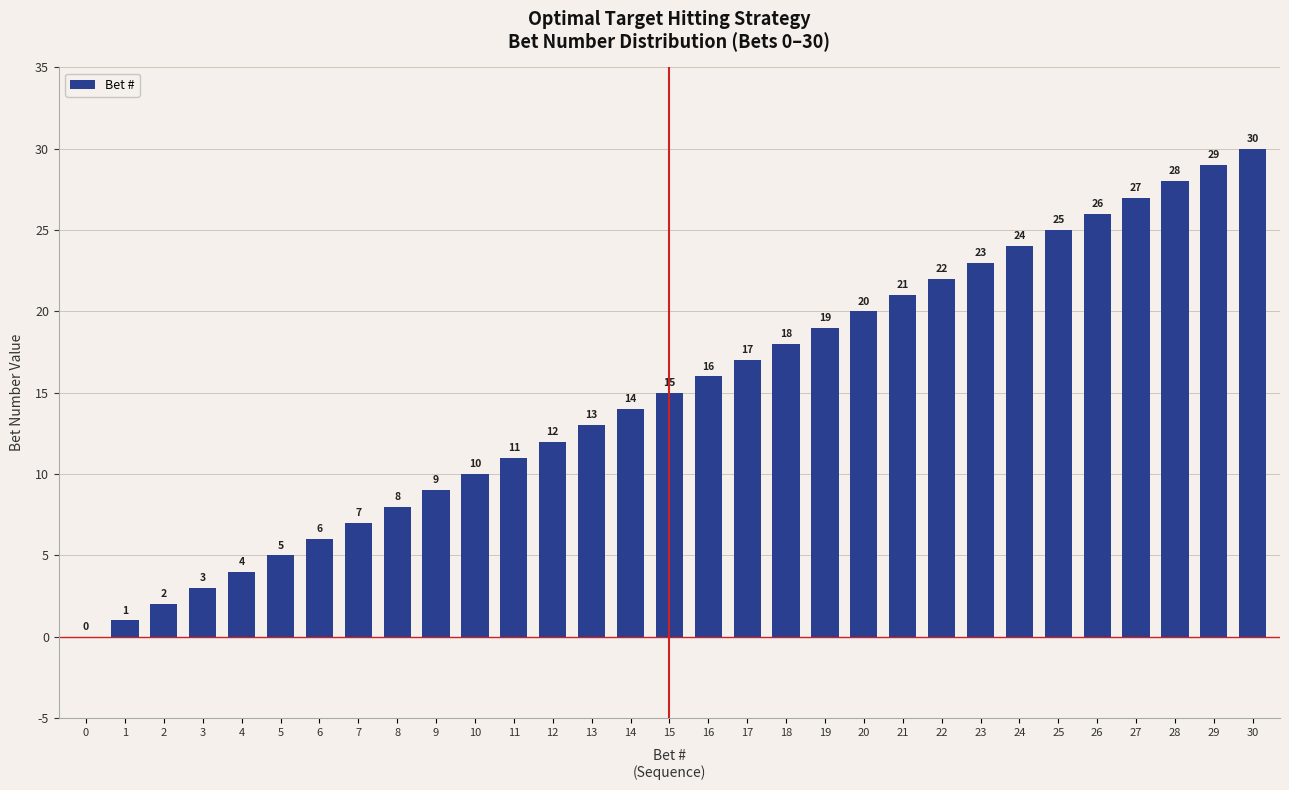

What is the approximate value at 29, to the nearest 5?

30